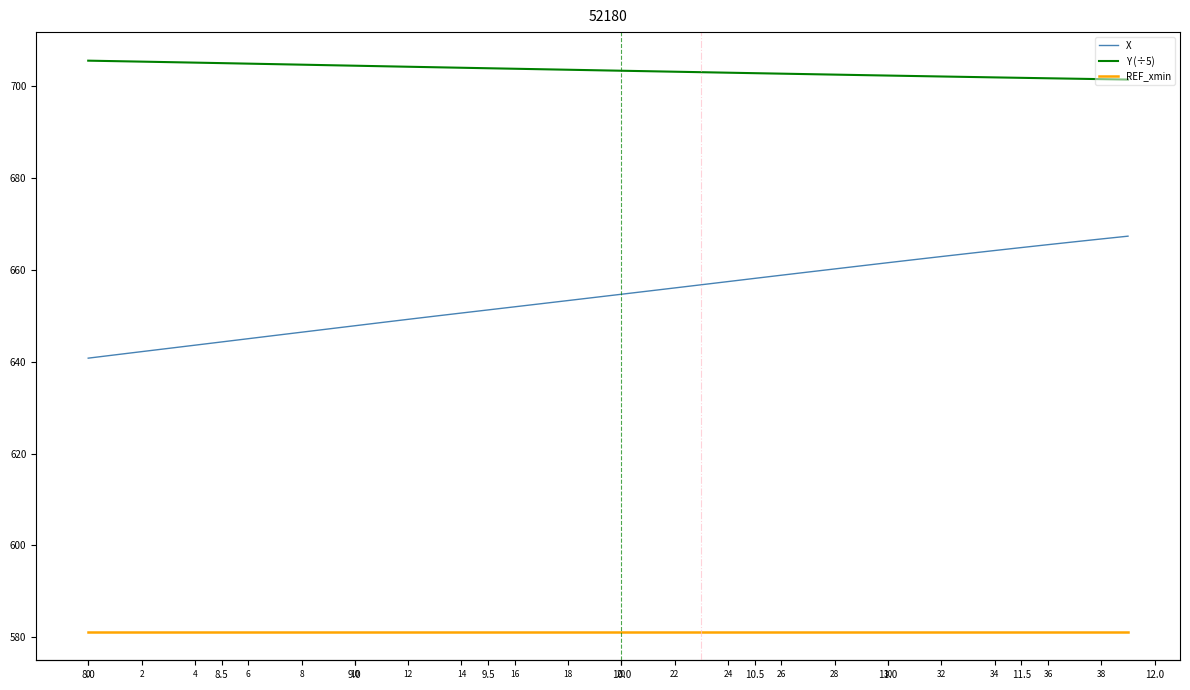

Which series has the largest total across all categories?

Y (÷5)